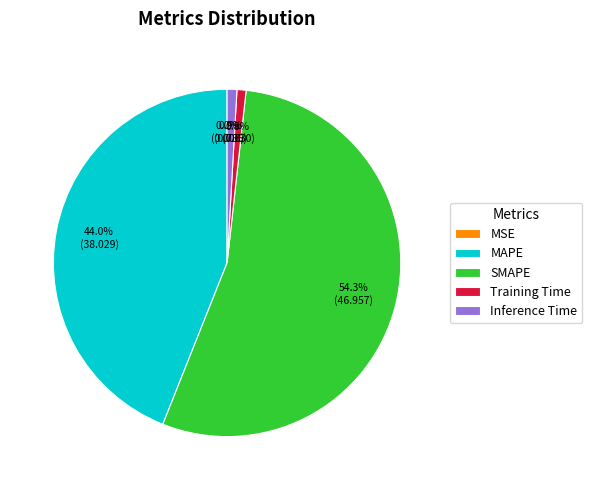

What percentage is NOT represented by Training Time?

99.2%